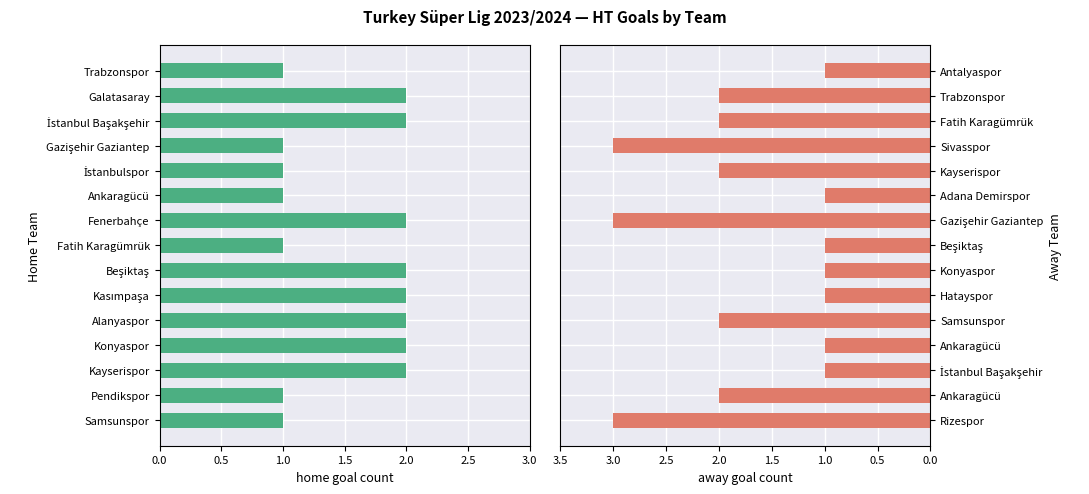

What is the value of the away count bar at the 1st from the left?

1